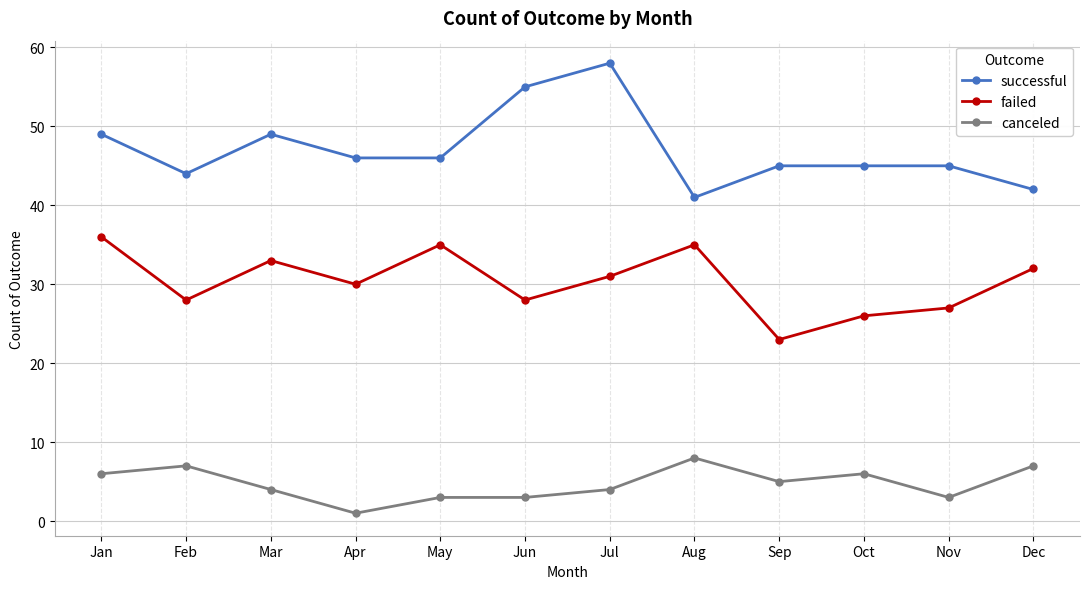

True or false: successful and failed intersect in this chart.

False